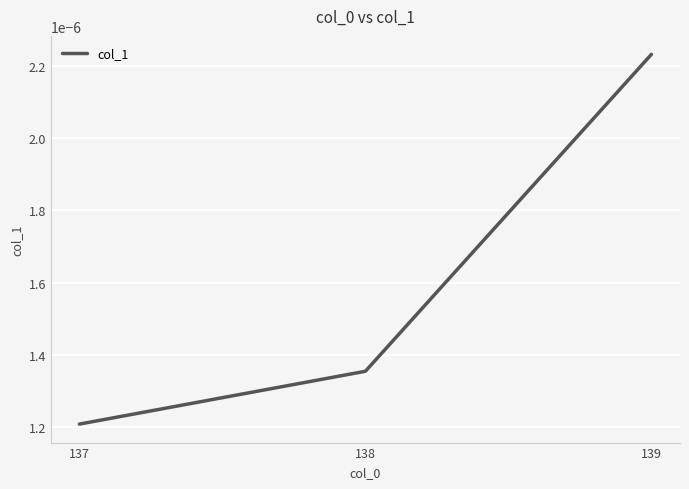

How many values are between 0 and 1?

3